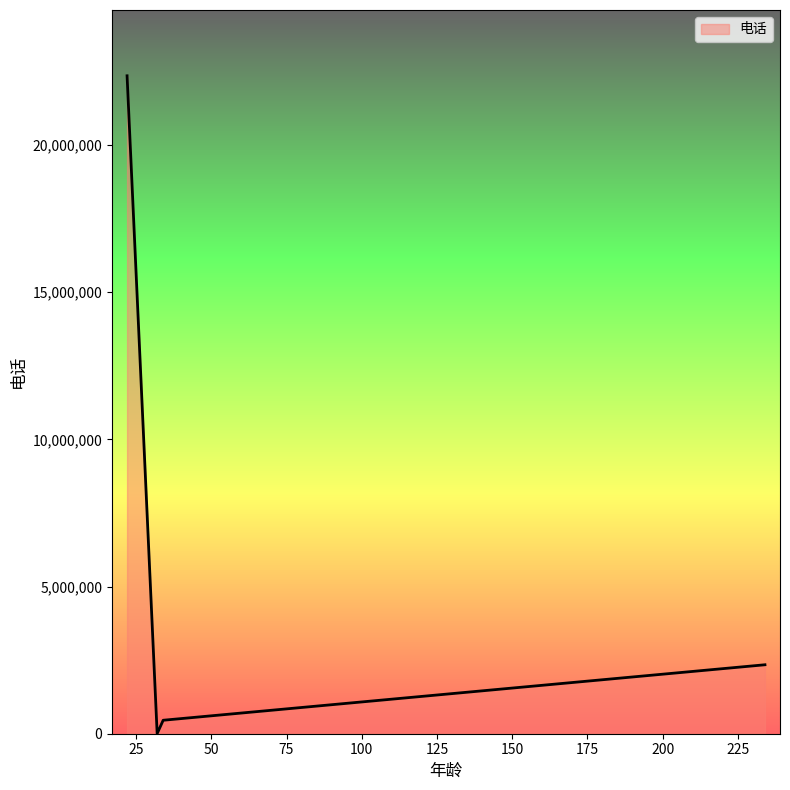

True or false: the data has more than 1 interior local peaks.

False